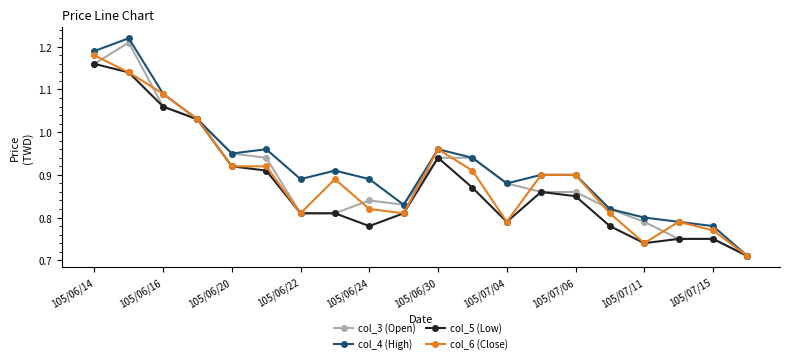

How many distinct data groups are displayed?

4